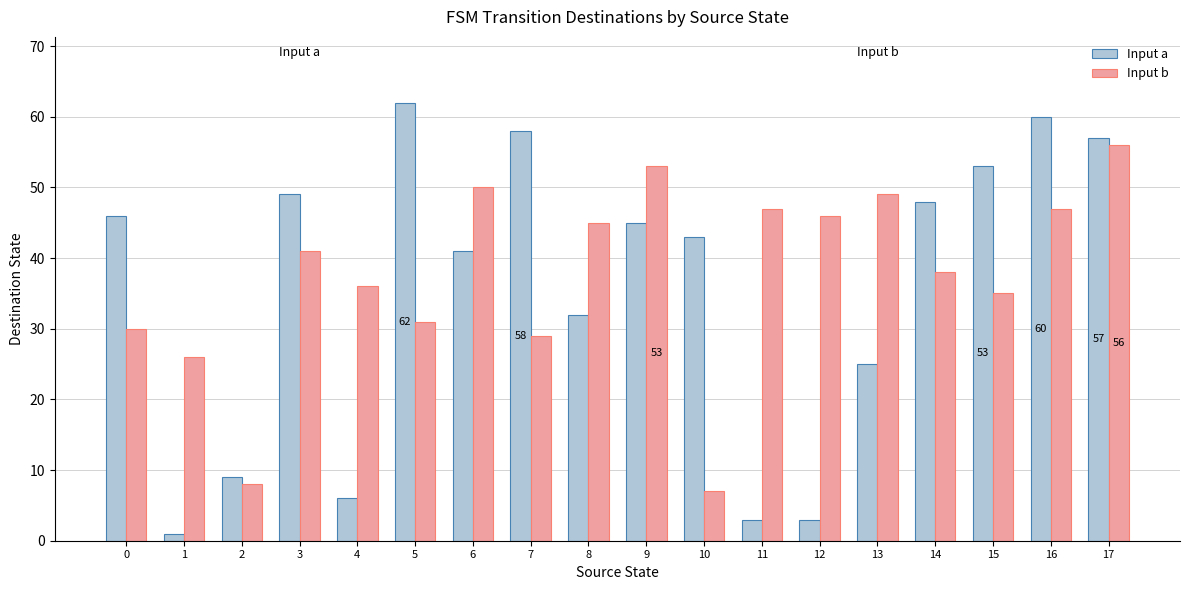

What is the sum of all Input a values?

641